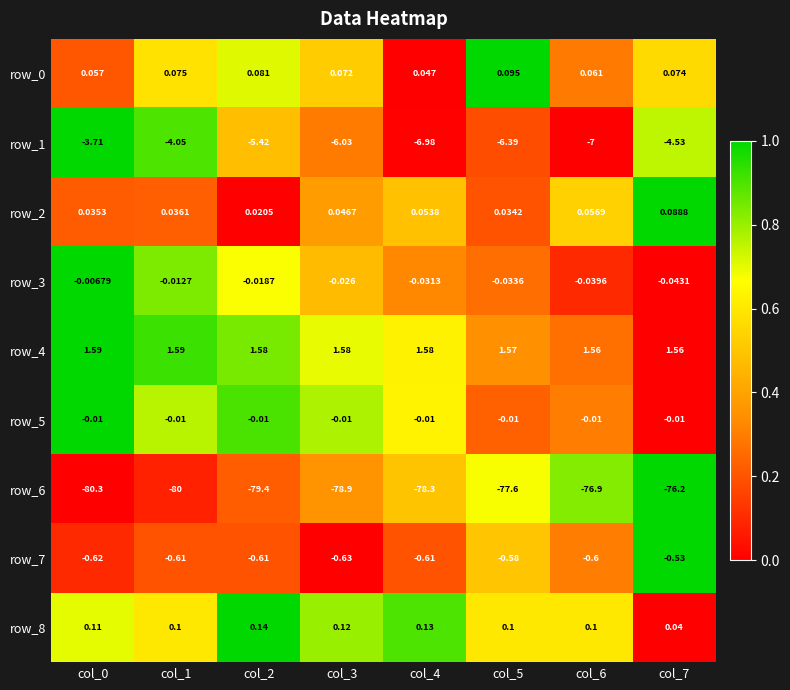

Is the value of row_8 at col_5 greater than the value of row_1 at col_1?

Yes